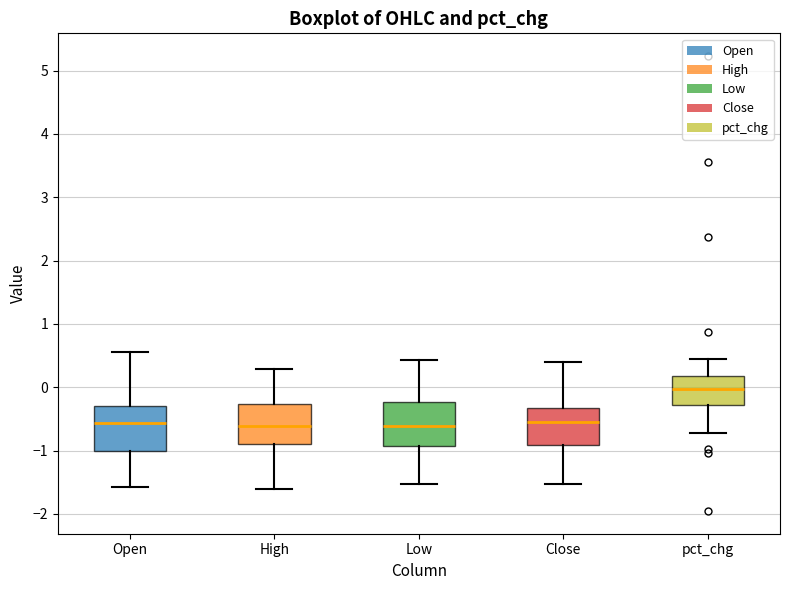

Reading left to right, read every box against the y-axis: the position of its median line, the range the box covers, and the ends of its whiskers. The values are not printed on the chart, so give them approximately, as read against the axis.

Open: median -0.6, box -1.0 to -0.3, whiskers -1.6 to 0.6
High: median -0.6, box -0.9 to -0.3, whiskers -1.6 to 0.3
Low: median -0.6, box -0.9 to -0.2, whiskers -1.5 to 0.4
Close: median -0.6, box -0.9 to -0.3, whiskers -1.5 to 0.4
pct_chg: median 0.0, box -0.3 to 0.2, whiskers -0.7 to 0.4